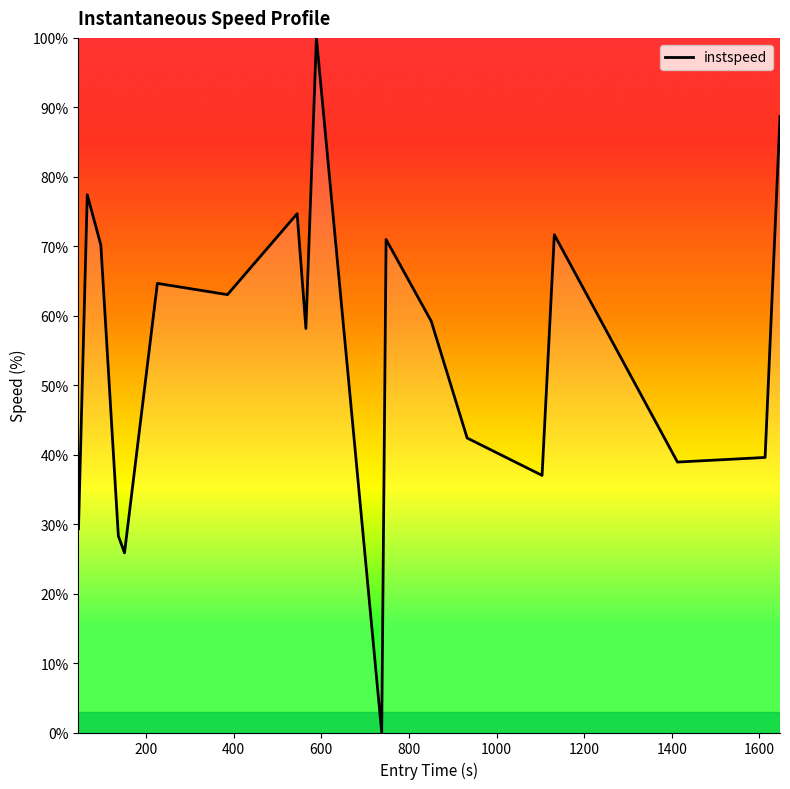

What is the greatest value displayed?

100.0